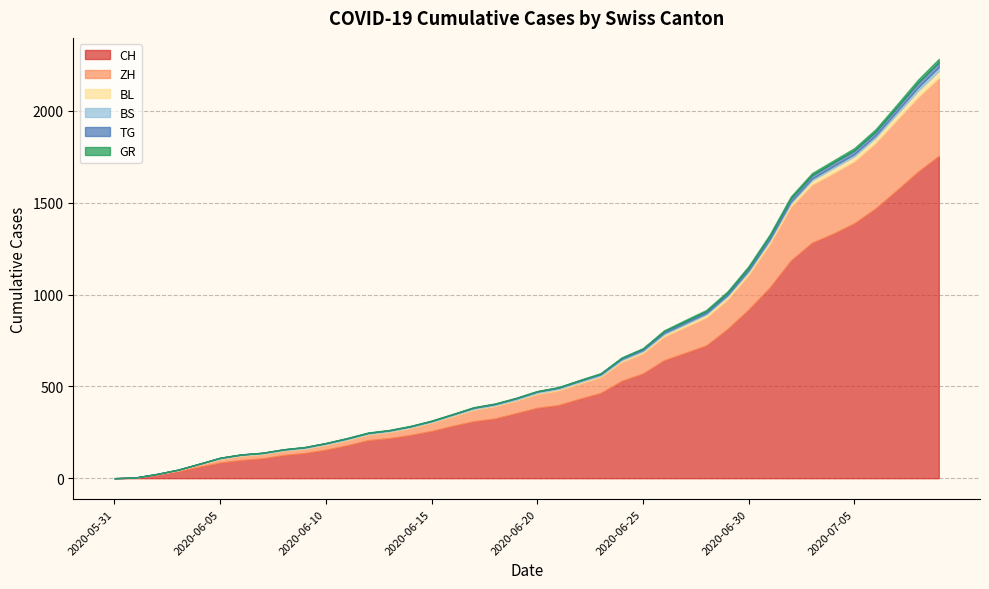

List the series in order of their peak value, highest first.

CH, ZH, BL, TG, BS, GR